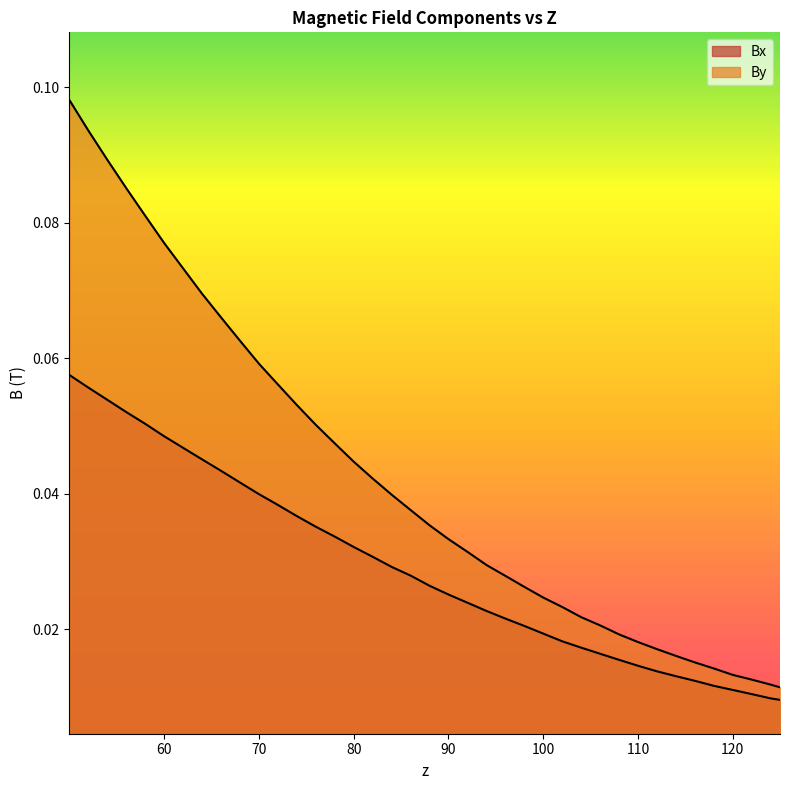

True or false: By has a value of 0.0 at 56.0023944.

False